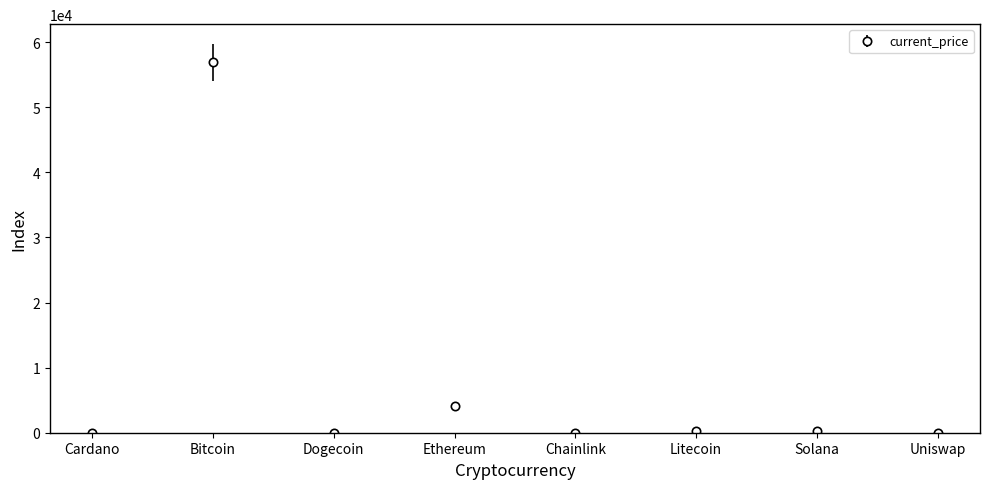

What is the difference between the second highest and minimum values?

4176.8